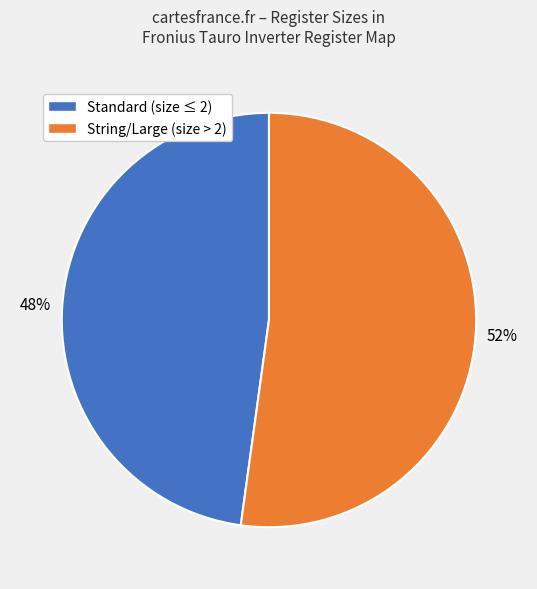

To the nearest percent, what is the difference between the largest and smallest slice percentages?

4%